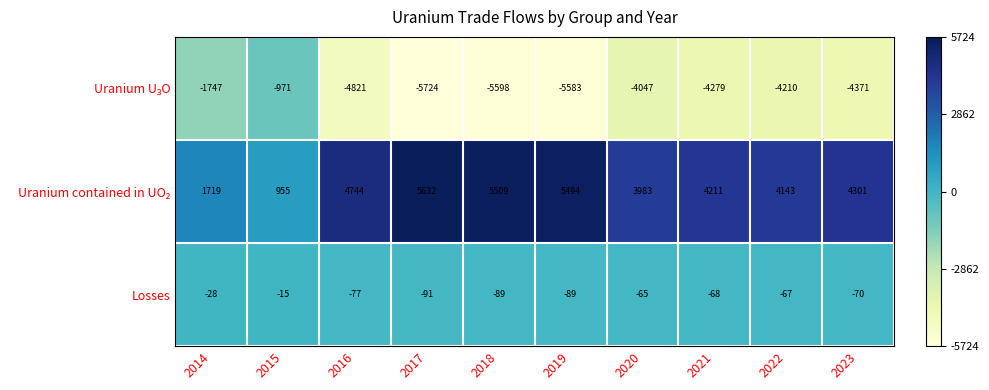

What value does the Losses series have at 2018, to the nearest 5?

-90